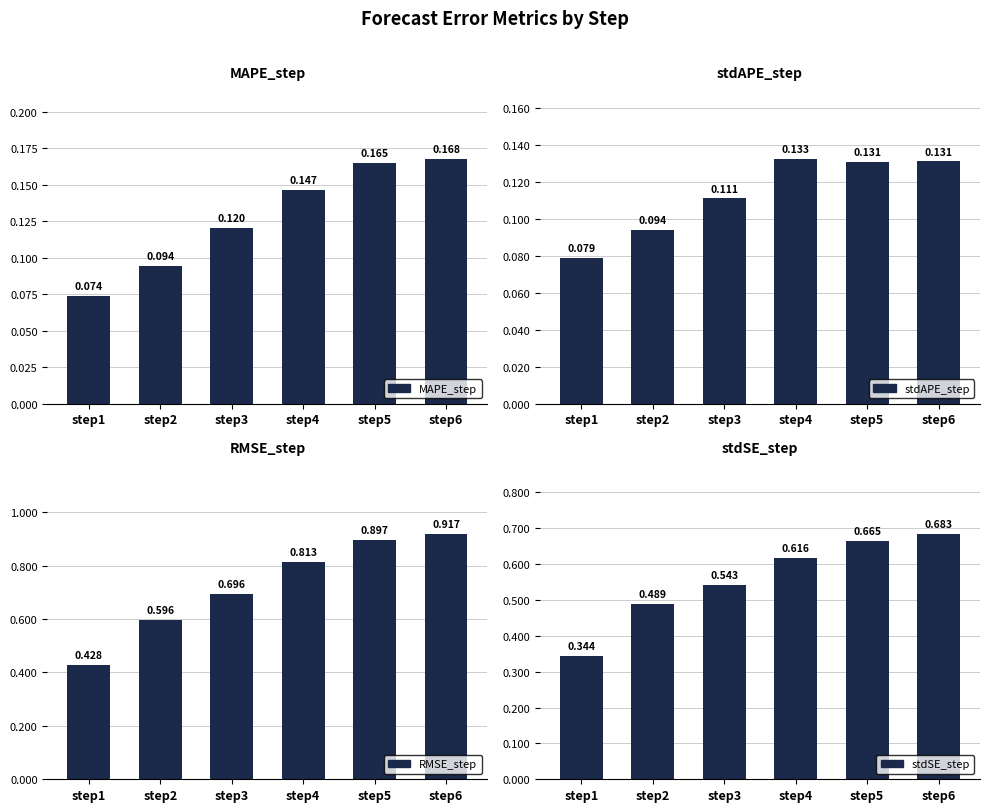

Between step1 and step5, which is larger?

step5